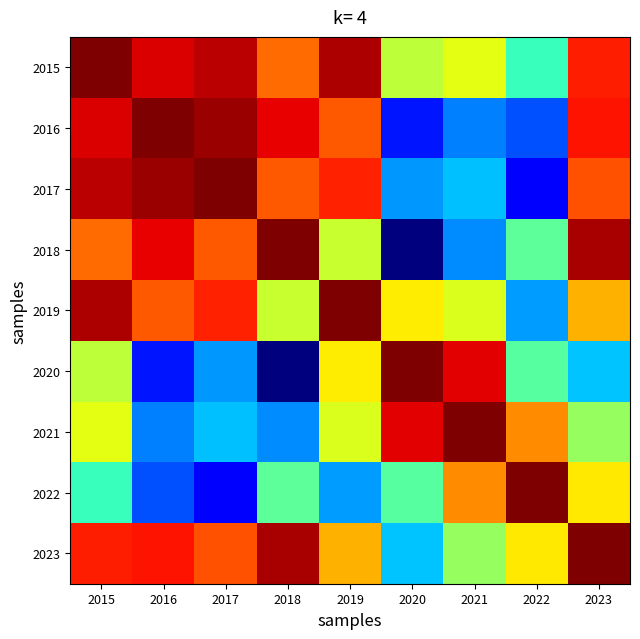

Reading left to right, list all the values displayed in this chart.

2015: 2015=1.0	2016=1.0	2017=1.0	2018=1.0	2019=1.0	2020=1.0	2021=1.0	2022=1.0	2023=1.0
2016: 2015=1.0	2016=1.0	2017=1.0	2018=1.0	2019=1.0	2020=0.9	2021=0.9	2022=0.9	2023=1.0
2017: 2015=1.0	2016=1.0	2017=1.0	2018=1.0	2019=1.0	2020=0.9	2021=0.9	2022=0.9	2023=1.0
2018: 2015=1.0	2016=1.0	2017=1.0	2018=1.0	2019=1.0	2020=0.9	2021=0.9	2022=1.0	2023=1.0
2019: 2015=1.0	2016=1.0	2017=1.0	2018=1.0	2019=1.0	2020=1.0	2021=1.0	2022=0.9	2023=1.0
2020: 2015=1.0	2016=0.9	2017=0.9	2018=0.9	2019=1.0	2020=1.0	2021=1.0	2022=1.0	2023=0.9
2021: 2015=1.0	2016=0.9	2017=0.9	2018=0.9	2019=1.0	2020=1.0	2021=1.0	2022=1.0	2023=1.0
2022: 2015=1.0	2016=0.9	2017=0.9	2018=1.0	2019=0.9	2020=1.0	2021=1.0	2022=1.0	2023=1.0
2023: 2015=1.0	2016=1.0	2017=1.0	2018=1.0	2019=1.0	2020=0.9	2021=1.0	2022=1.0	2023=1.0